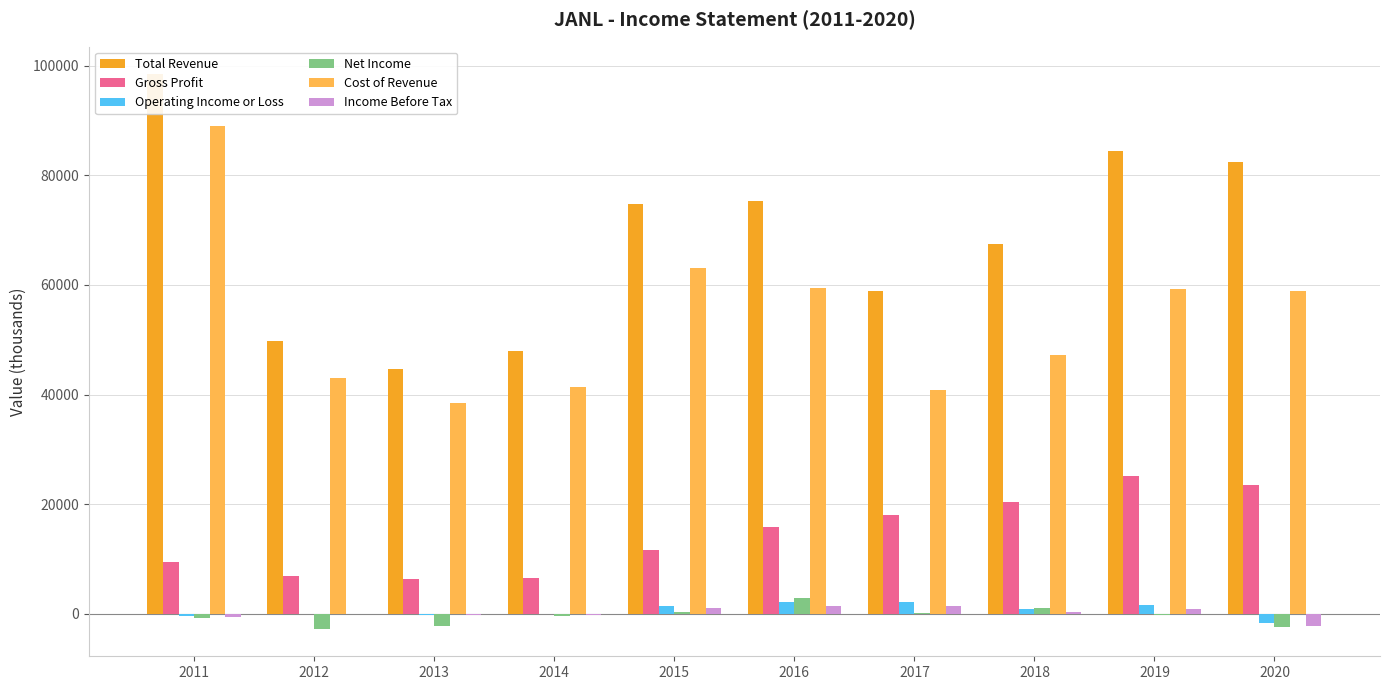

Reading left to right, what are all the values shown in this chart?

Total Revenue: 2011=98400	2012=49800	2013=44700	2014=47900	2015=74700	2016=75300	2017=58900	2018=67500	2019=84400	2020=82400
Gross Profit: 2011=9500	2012=6800	2013=6300	2014=6500	2015=11600	2016=15800	2017=18000	2018=20300	2019=25100	2020=23500
Operating Income or Loss: 2011=-400	2012=0	2013=-200	2014=-100	2015=1500	2016=2200	2017=2100	2018=900	2019=1600	2020=-1700
Net Income: 2011=-700	2012=-2700	2013=-2200	2014=-400	2015=400	2016=2900	2017=200	2018=1100	2019=-300	2020=-2400
Cost of Revenue: 2011=88900	2012=43000	2013=38500	2014=41400	2015=63100	2016=59500	2017=40900	2018=47200	2019=59200	2020=58900
Income Before Tax: 2011=-600	2012=-100	2013=-300	2014=-200	2015=1000	2016=1500	2017=1400	2018=400	2019=900	2020=-2200